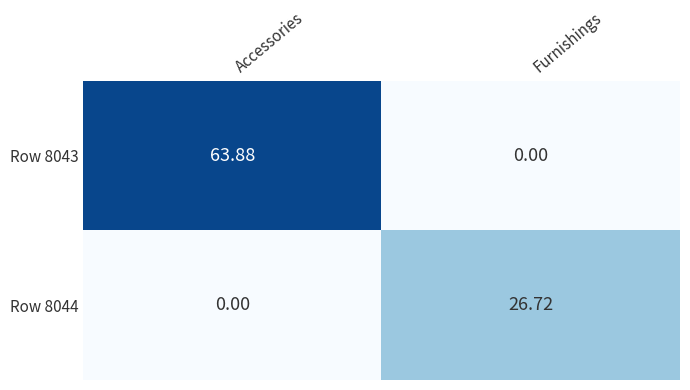

What is the total value across all series at Furnishings?

26.7